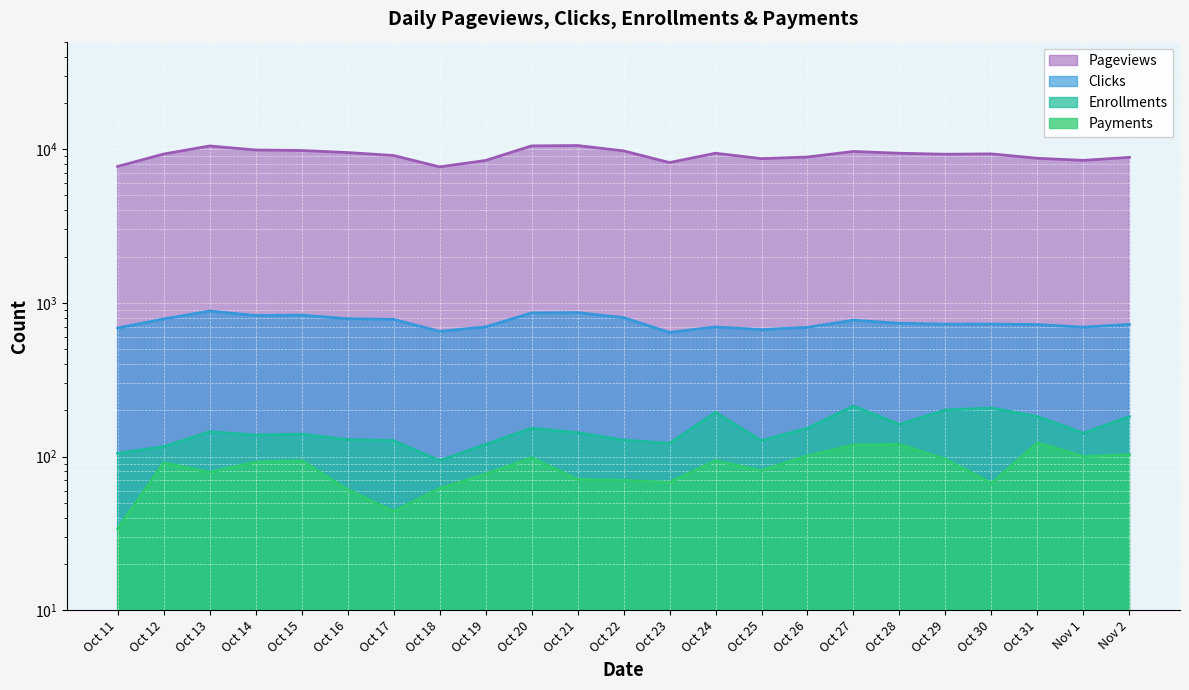

What is the label of the 18th point from the right?

Oct 16